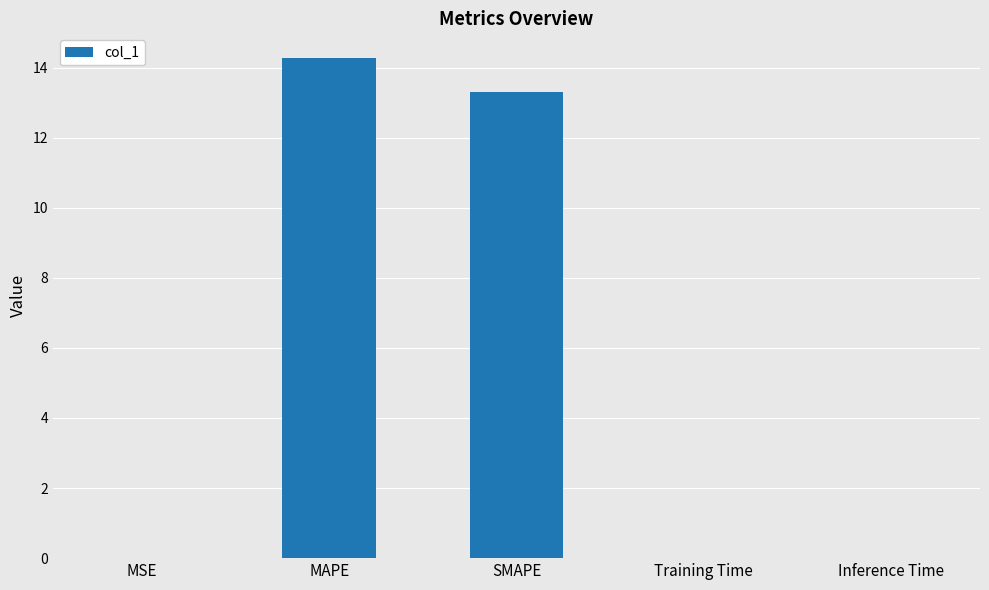

Are the bars horizontal?

No